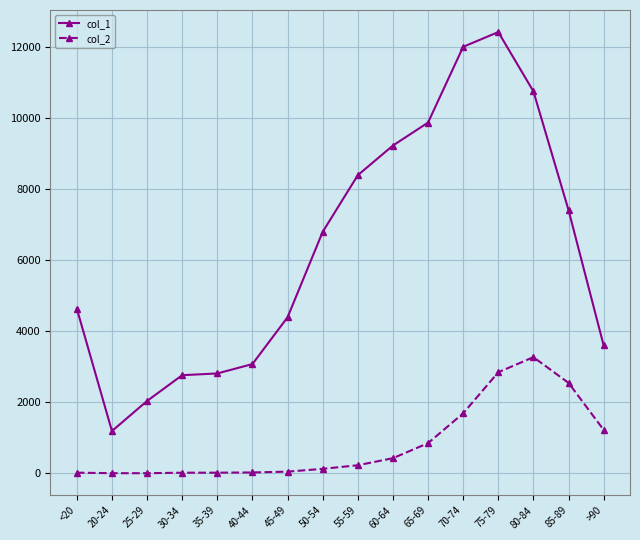

What is the value of the col_2 point at the 7th from the left?

47